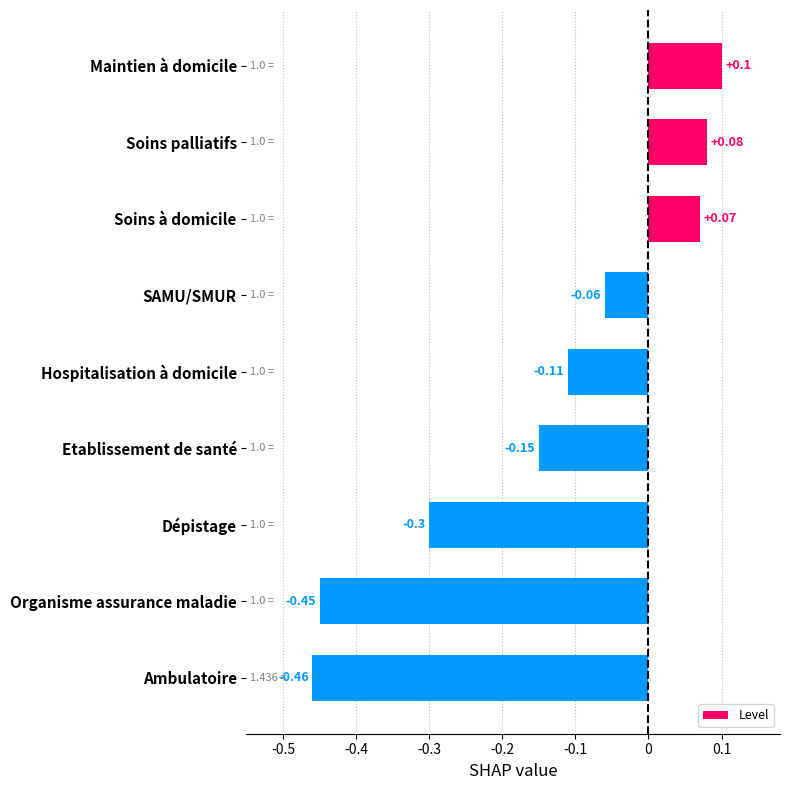

Which category has the highest value across all series?

Maintien à domicile